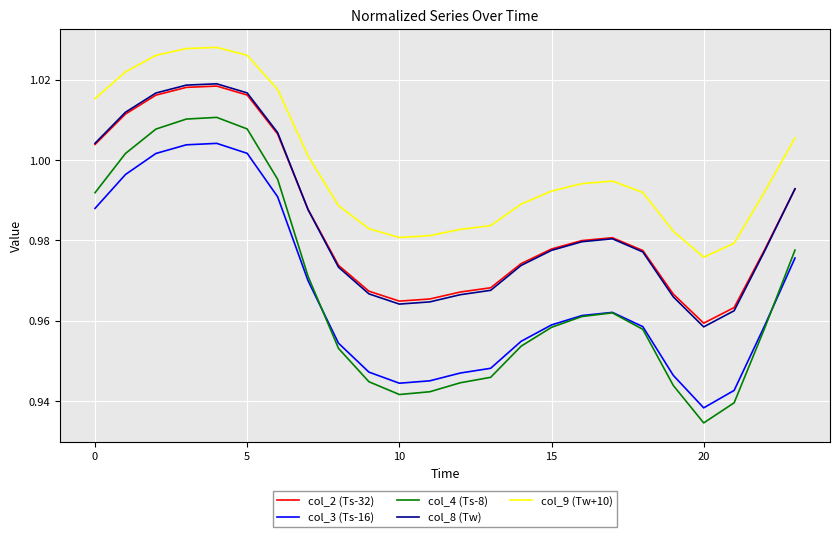

Does the chart display data point markers on the line(s)?

No